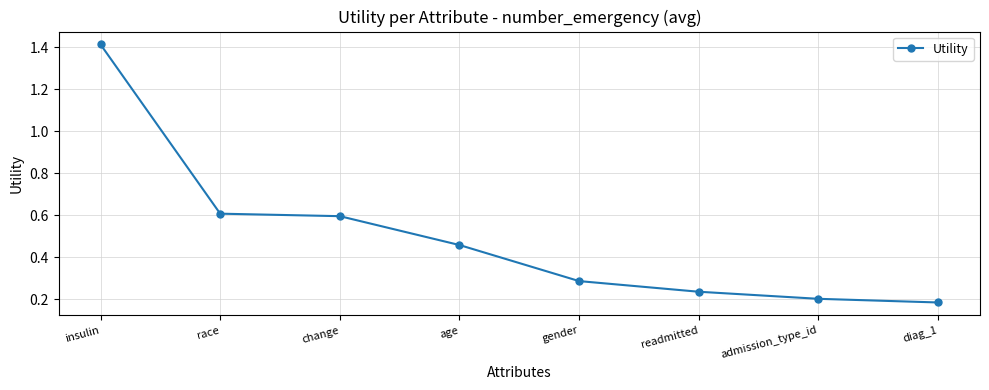

Does the chart display data point markers on the line(s)?

Yes